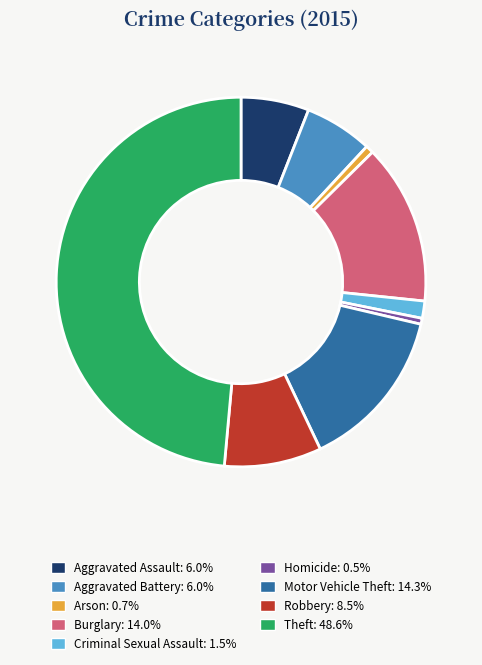

Does any single category account for the majority?

No